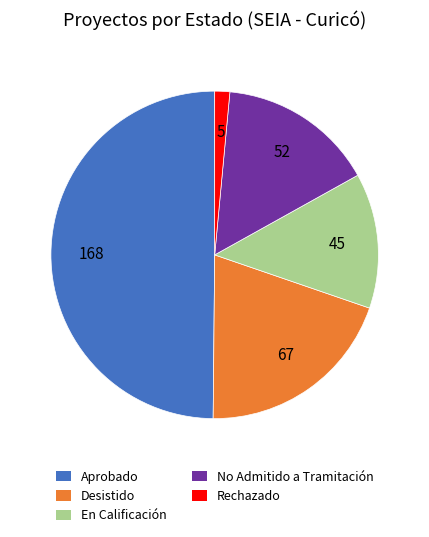

Is it true that Desistido is 20% of the pie?

True